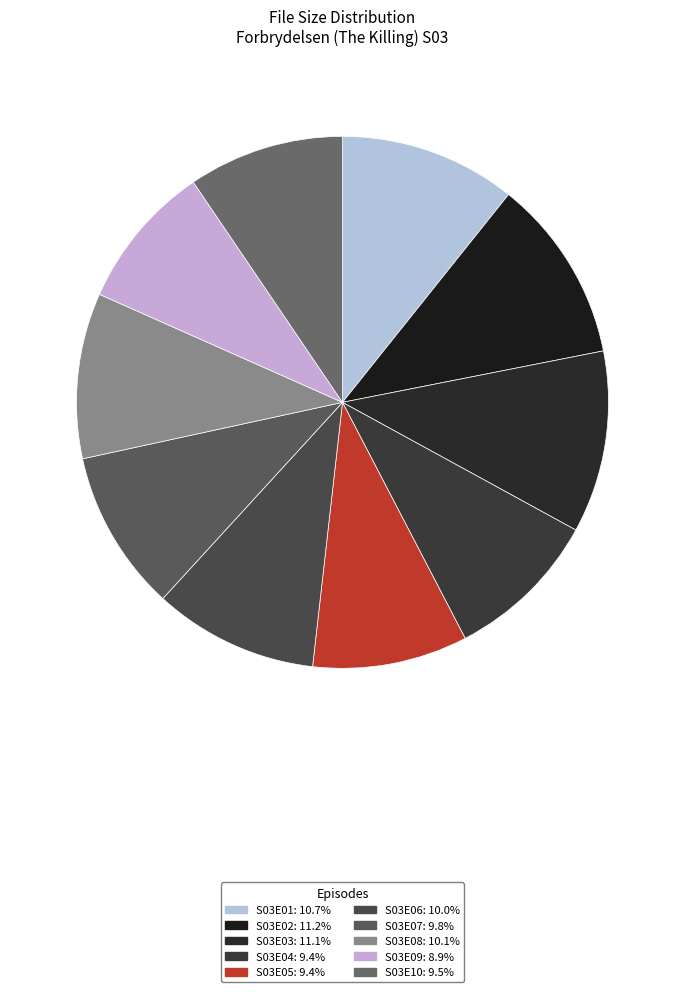

To the nearest percent, what percentage of the pie is S03E07?

10%